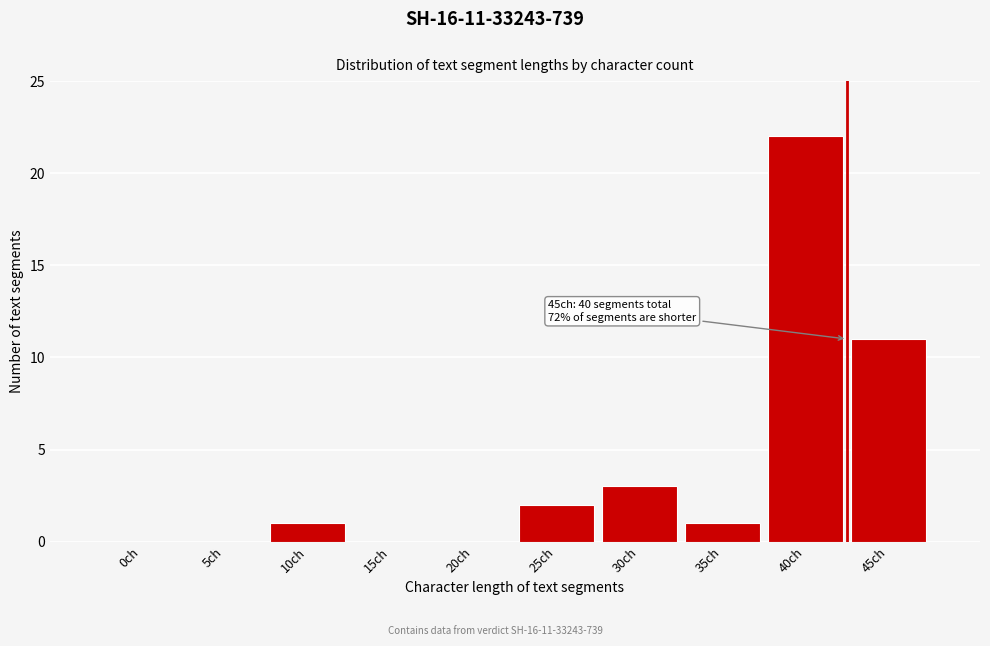

What is the ratio of the value at 10ch to the value at 35ch?

1.0